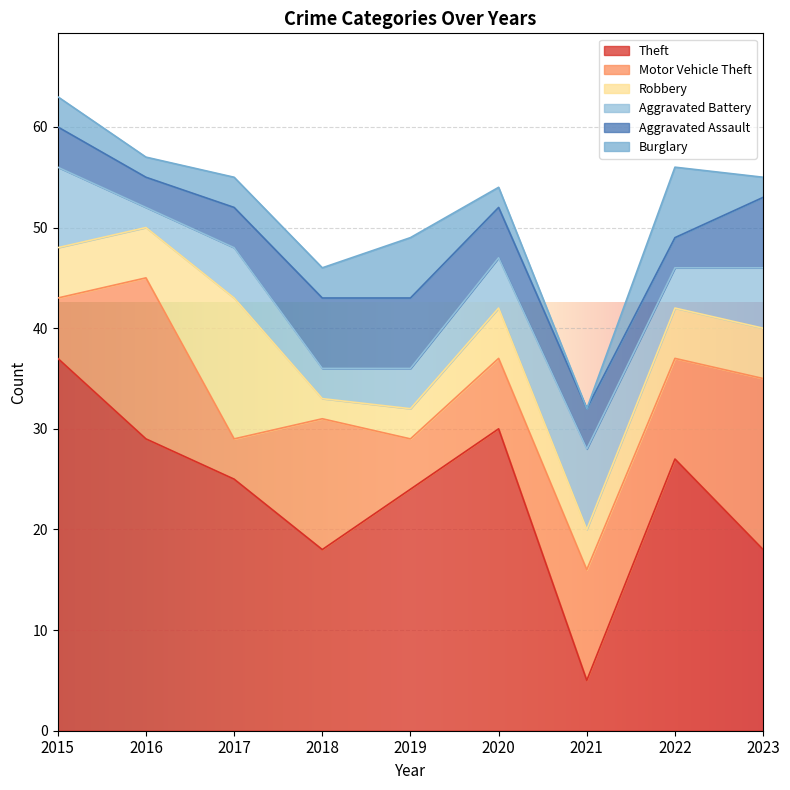

Reading right to left, transcribe all the data shown in this chart.

Theft: 2023=18	2022=27	2021=5	2020=30	2019=24	2018=18	2017=25	2016=29	2015=37
Motor Vehicle Theft: 2023=17	2022=10	2021=11	2020=7	2019=5	2018=13	2017=4	2016=16	2015=6
Robbery: 2023=5	2022=5	2021=4	2020=5	2019=3	2018=2	2017=14	2016=5	2015=5
Aggravated Battery: 2023=6	2022=4	2021=8	2020=5	2019=4	2018=3	2017=5	2016=2	2015=8
Aggravated Assault: 2023=7	2022=3	2021=4	2020=5	2019=7	2018=7	2017=4	2016=3	2015=4
Burglary: 2023=2	2022=7	2021=0	2020=2	2019=6	2018=3	2017=3	2016=2	2015=3